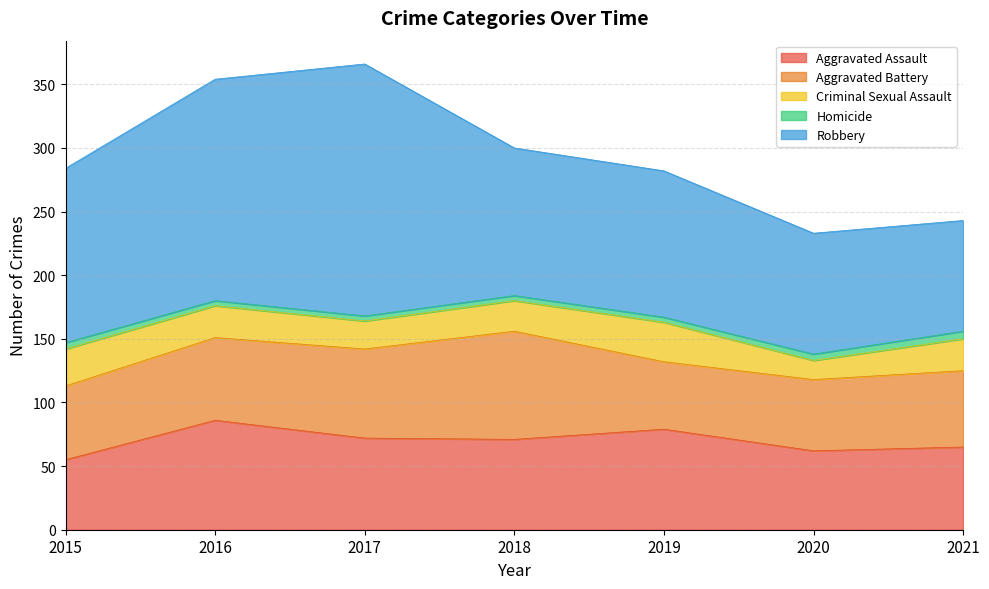

True or false: Homicide and Aggravated Battery intersect in this chart.

False